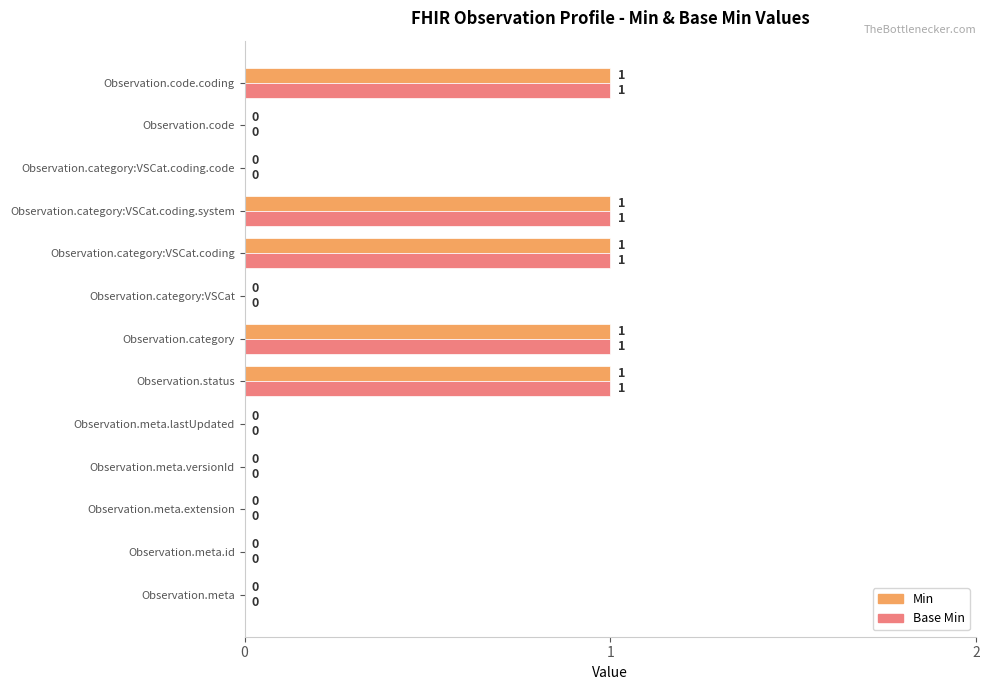

Is the value of Base Min at Observation.meta.extension greater than the value of Min at Observation.category?

No